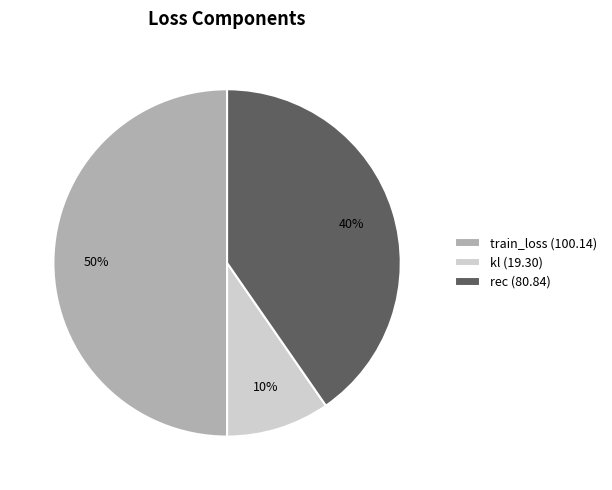

To the nearest percent, what portion does kl represent?

10%